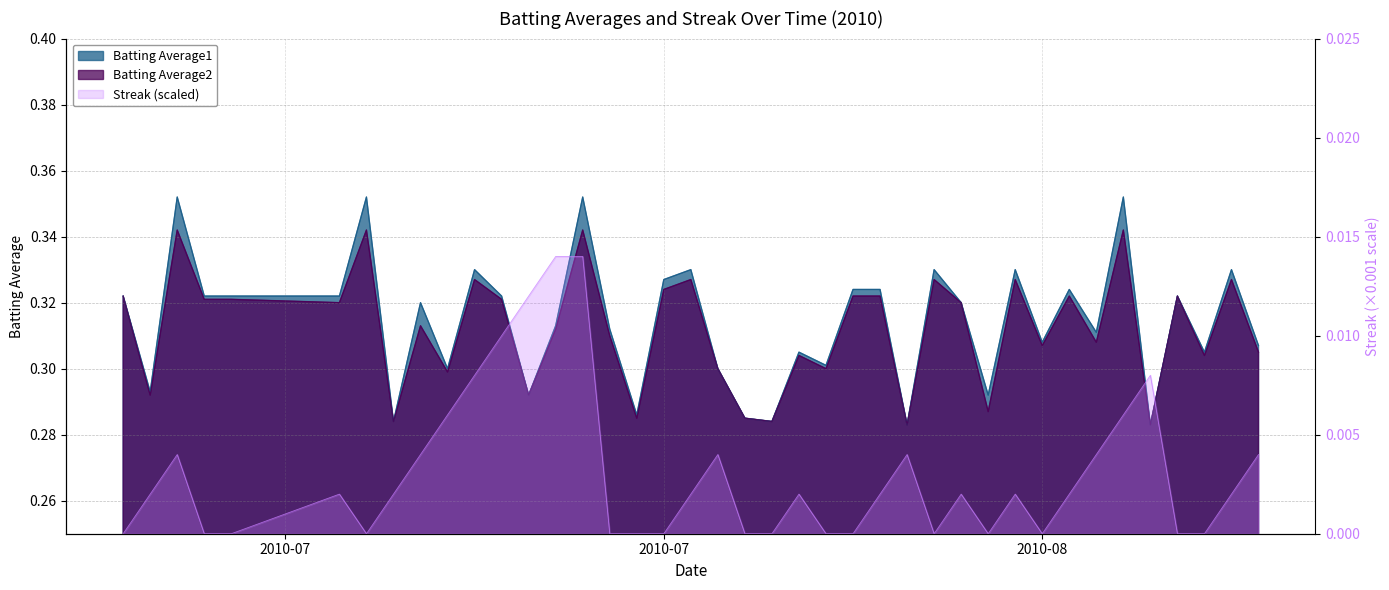

What is the sum of all Batting Average1 values?

12.6